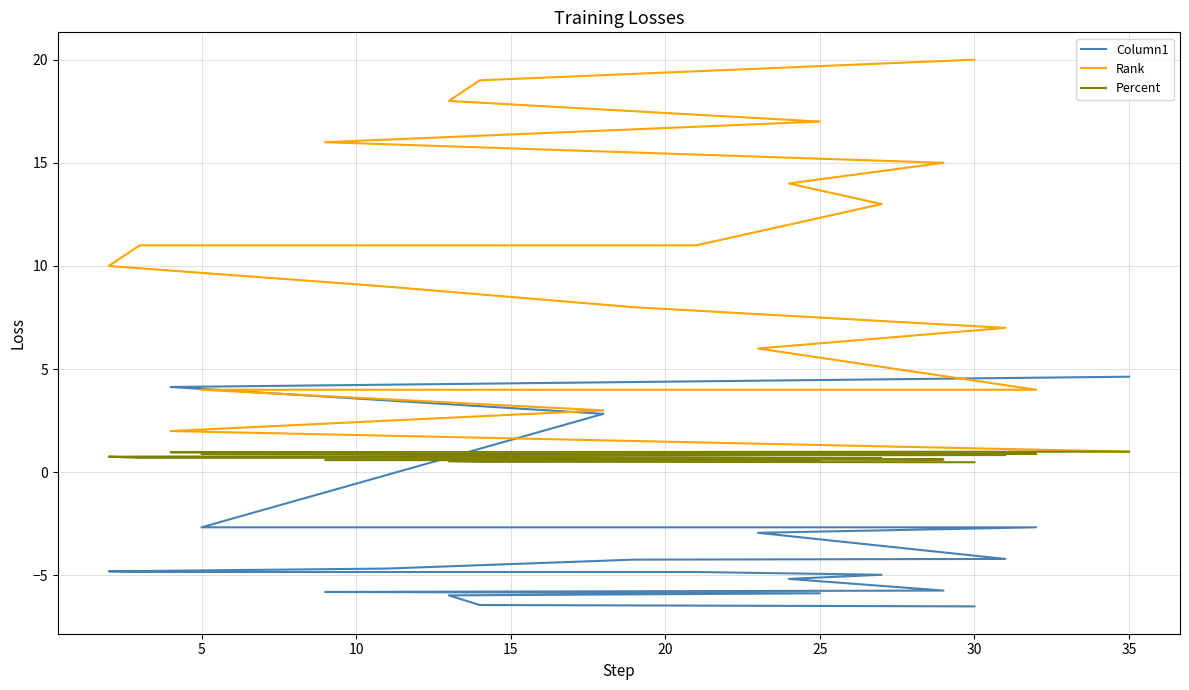

Which series has the largest range (max minus min)?

Rank